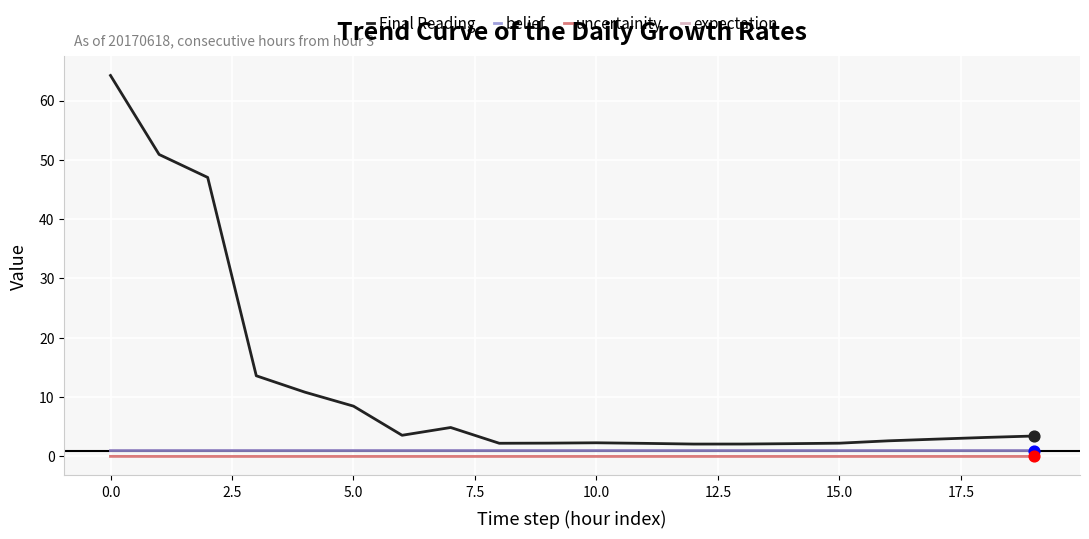

Which series has the widest spread of values?

Final Reading